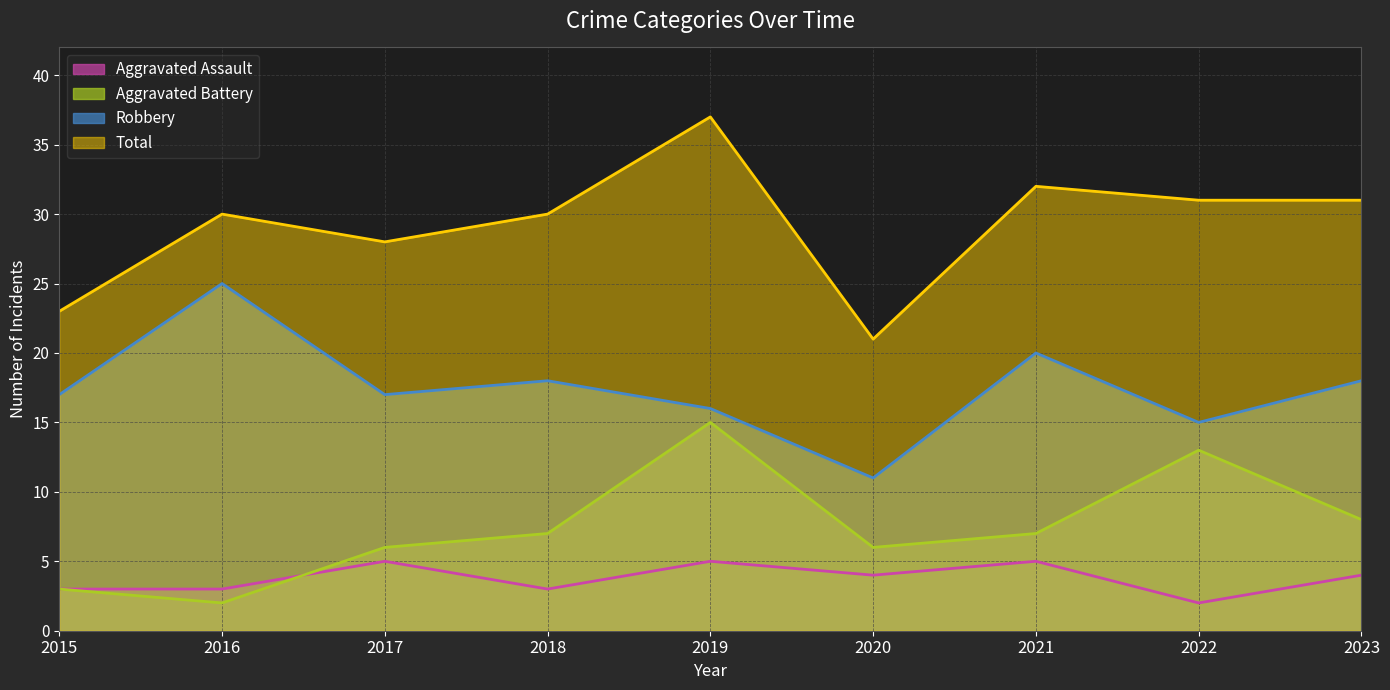

Between 2016 and 2022, which series saw the biggest shift?

Aggravated Battery